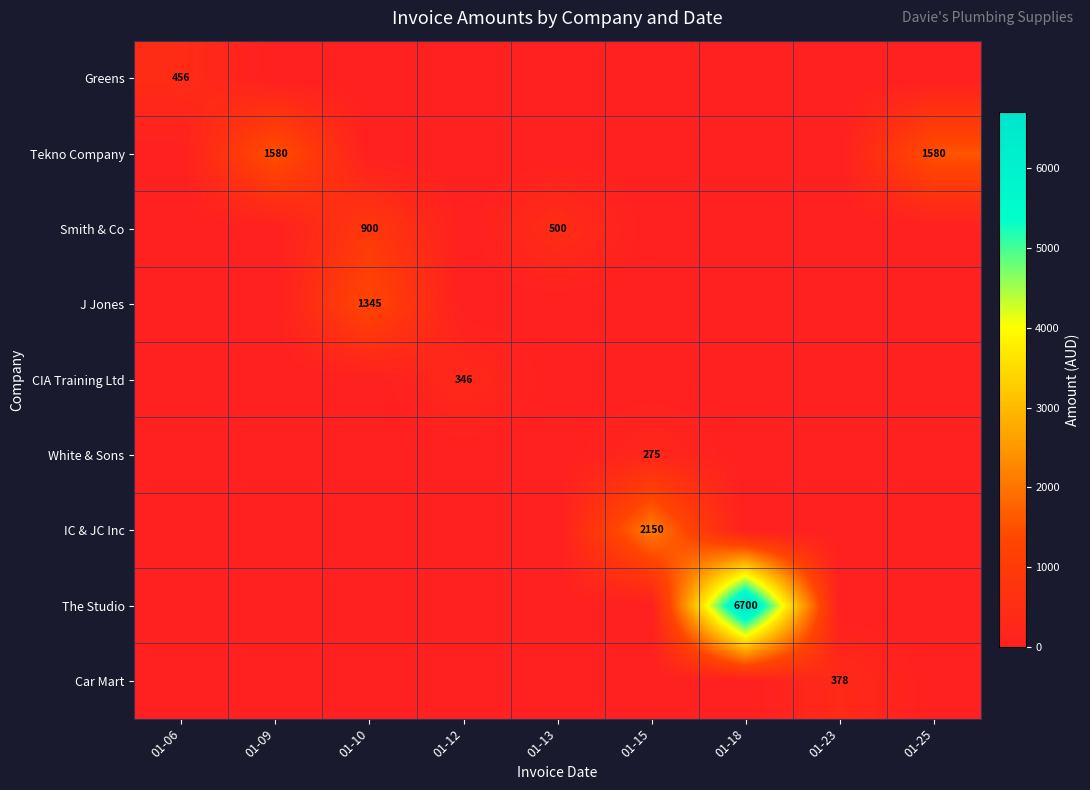

Is it true that White & Sons equals 275 at 01-15?

True